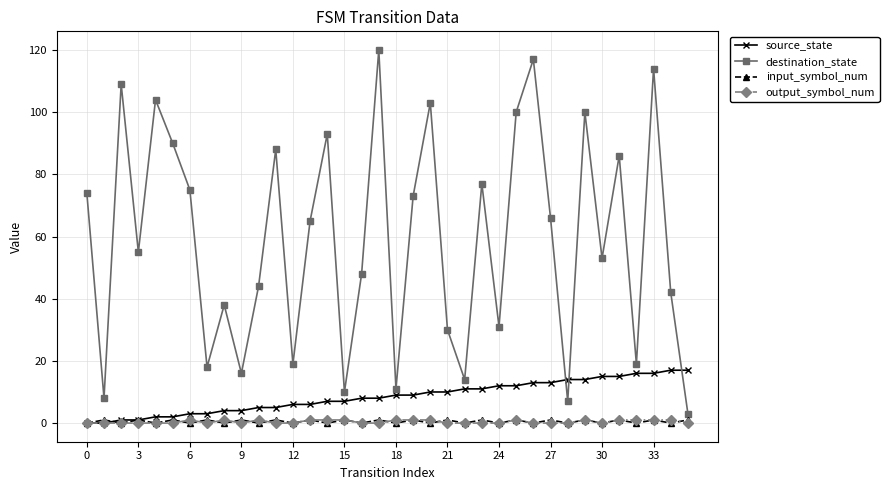

What is the greatest value displayed?

120